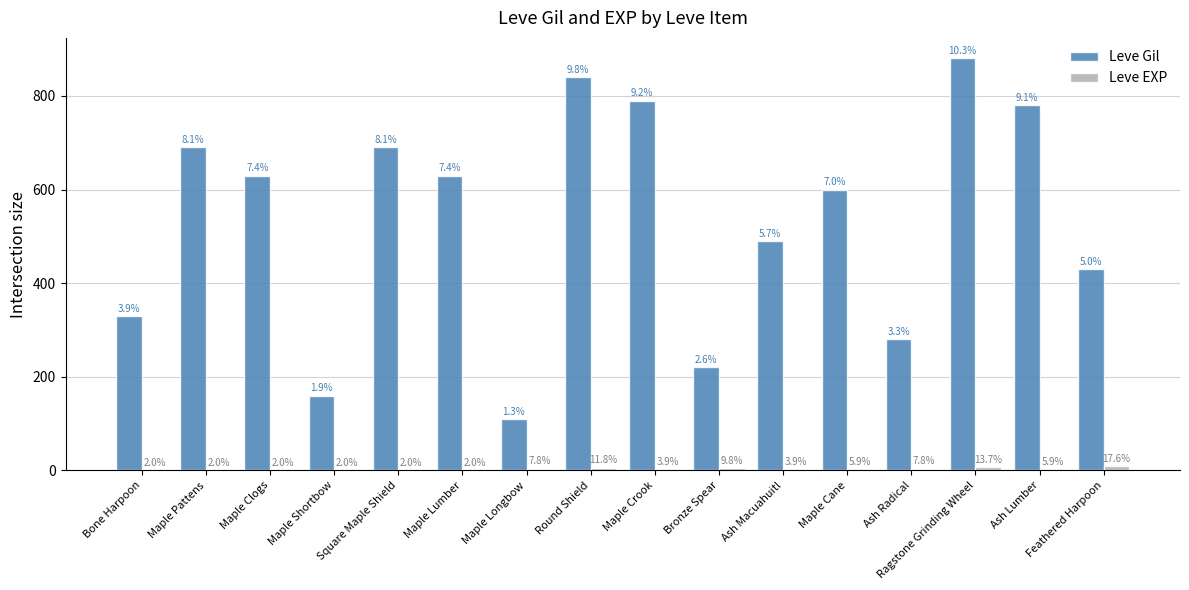

What is the difference between the second highest and second lowest values in the Leve EXP series?

6